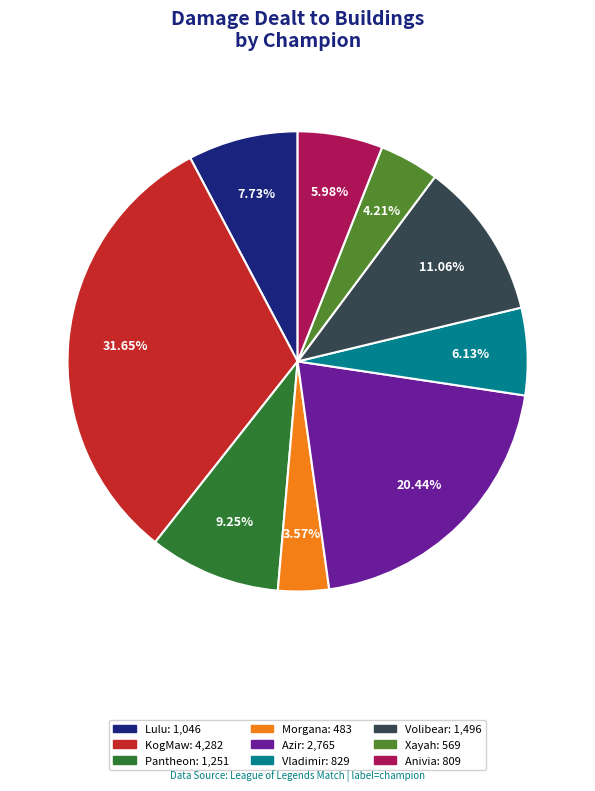

Is there any slice that represents more than half of the pie?

No